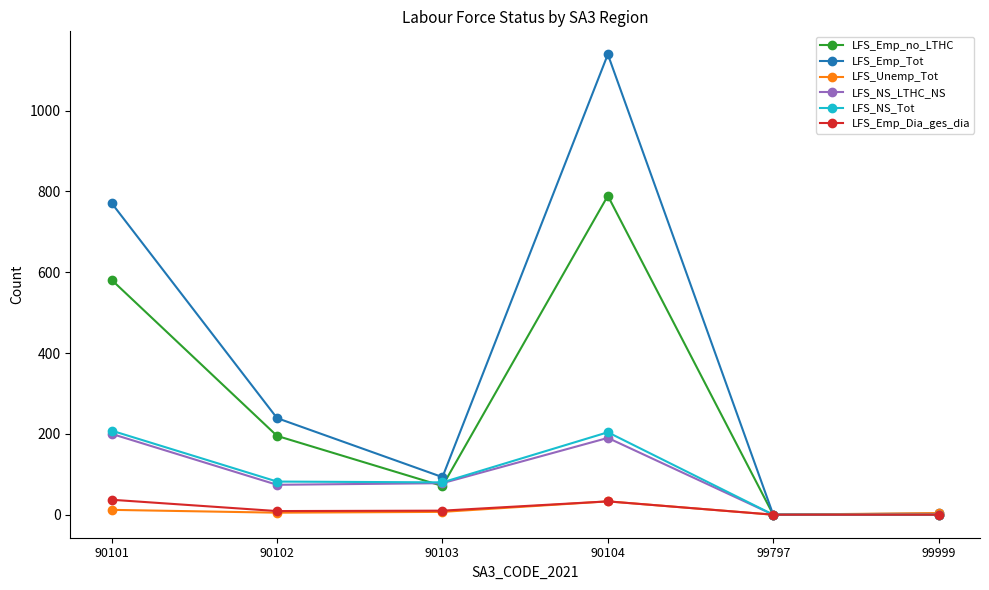

The value of LFS_NS_Tot at 90102 is 35. True or false?

False